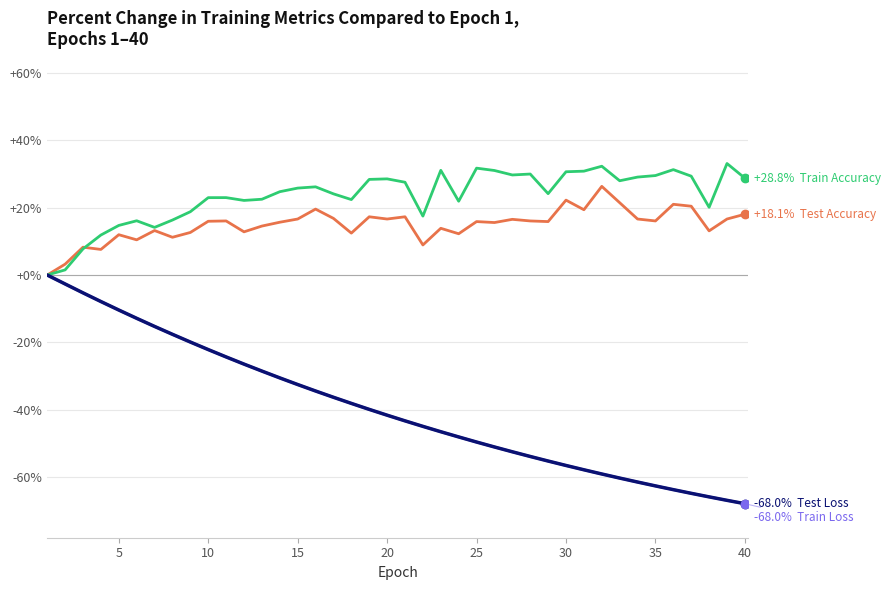

What is the maximum value shown in the chart?

33.1